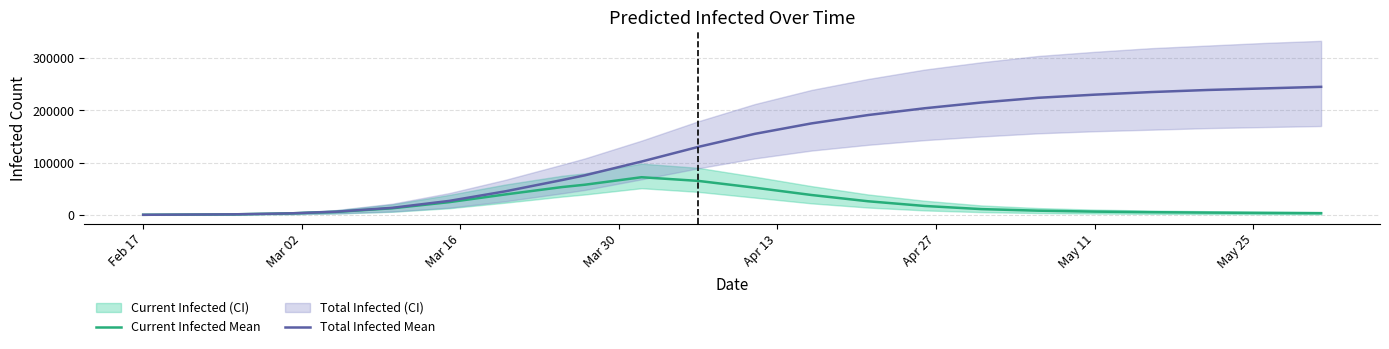

Is it true that Current Infected Mean equals 4974 at Apr 27?

False